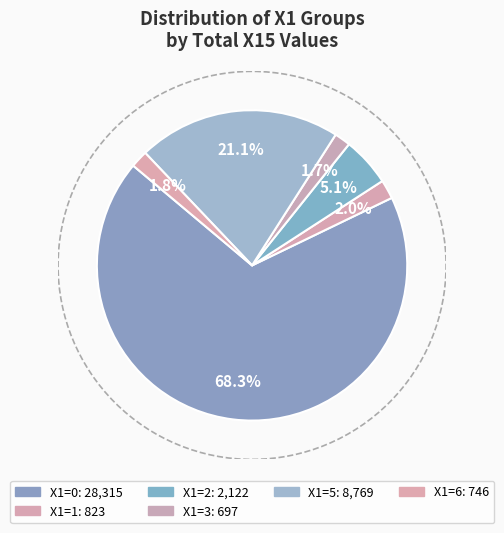

How many slices are in this pie chart?

6